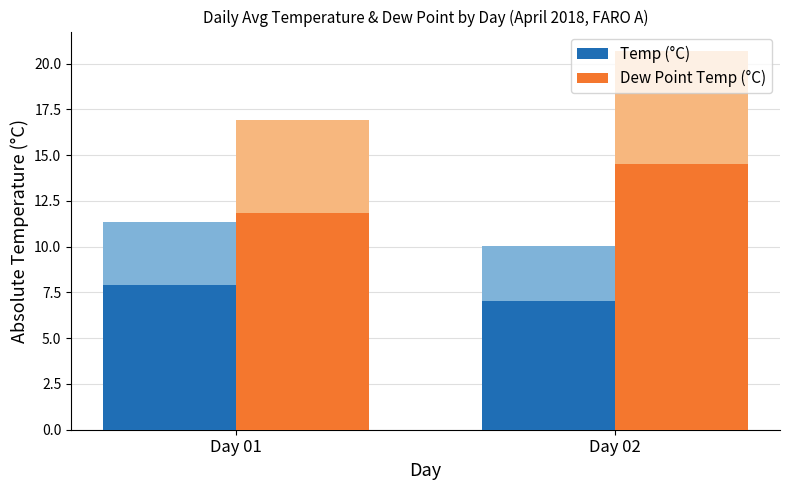

What is the difference between the Temp (°C) values at Day 01 and Day 02?

0.9